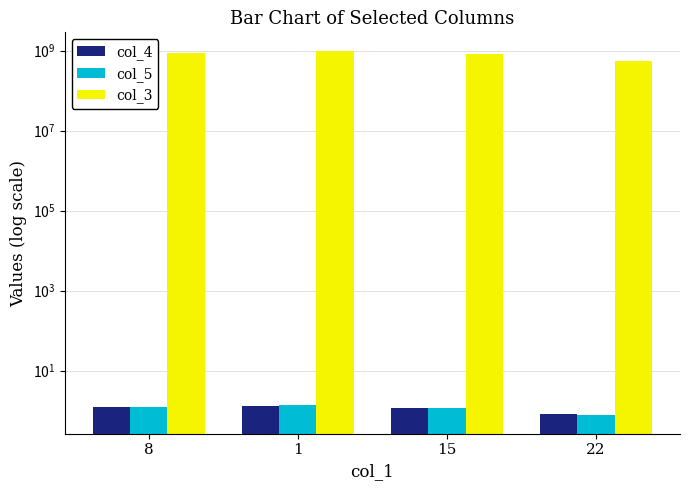

What is the smallest value displayed?

0.8